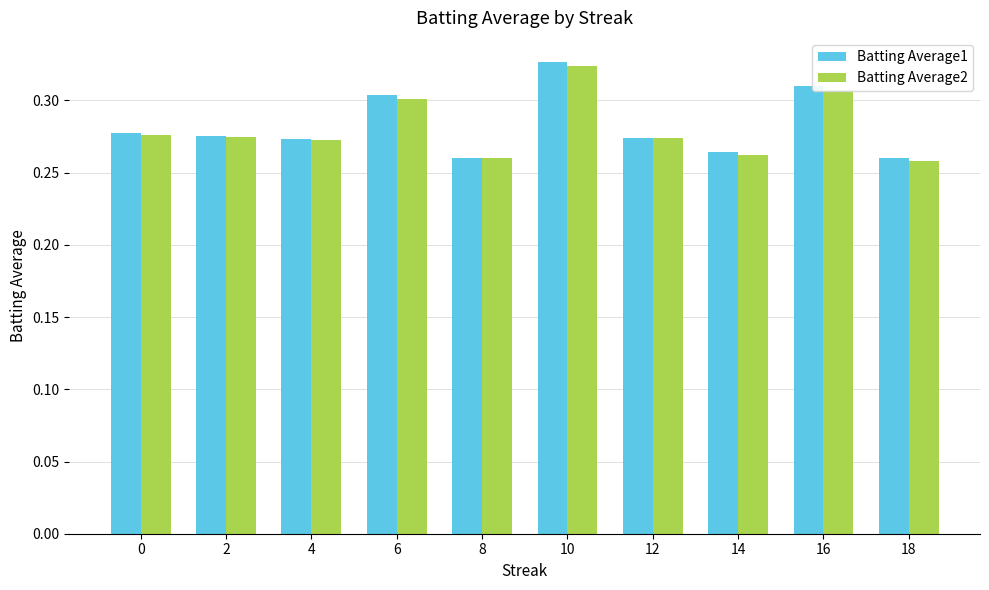

At which label does Batting Average2 reach its peak?

10